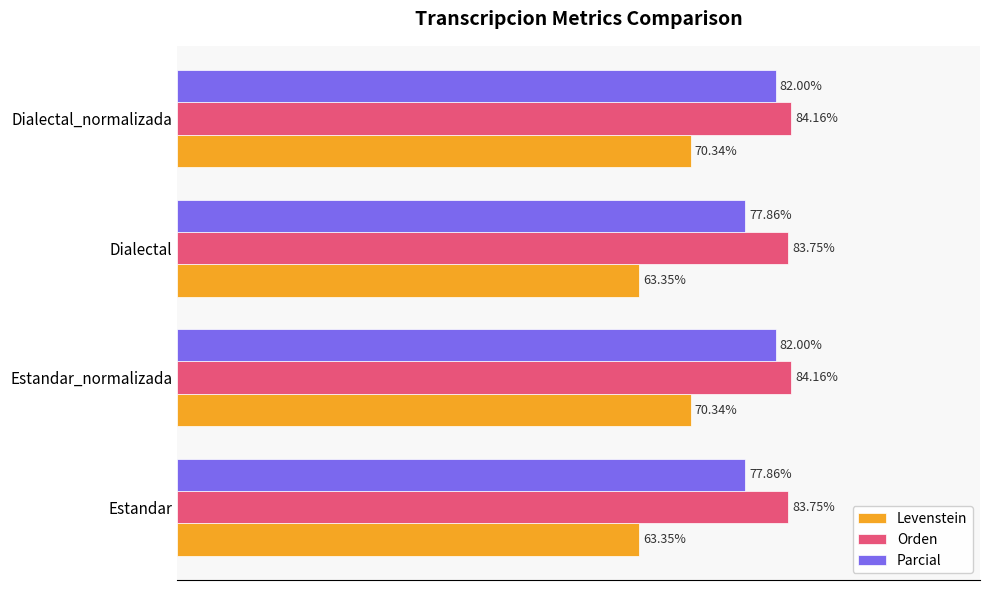

Between Estandar_normalizada and Dialectal, which series saw the biggest shift?

Levenstein